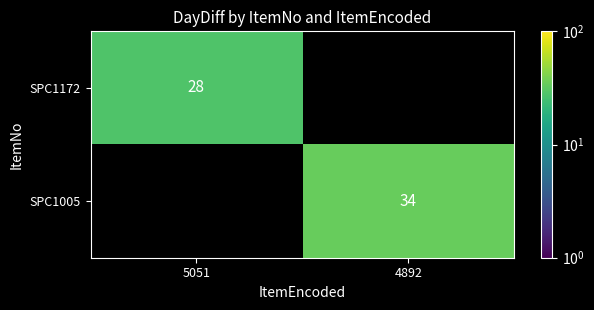

Is the value of SPC1005 at 4892 greater than the value of SPC1172 at 5051?

Yes